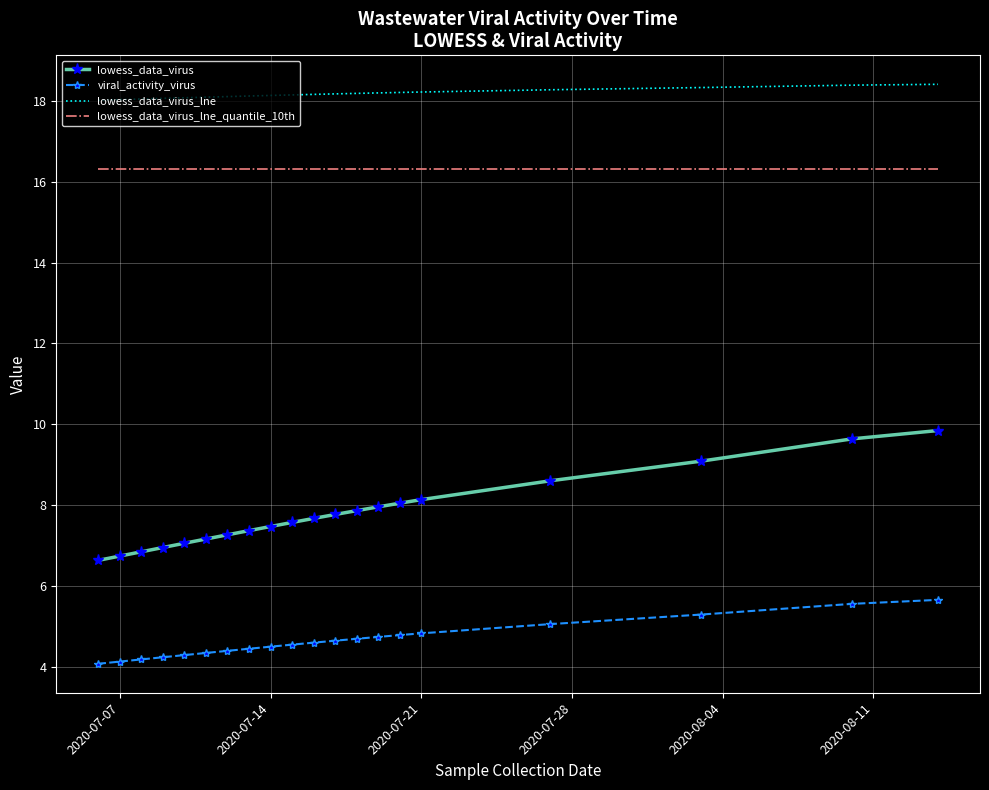

Which series has the widest spread of values?

lowess_data_virus